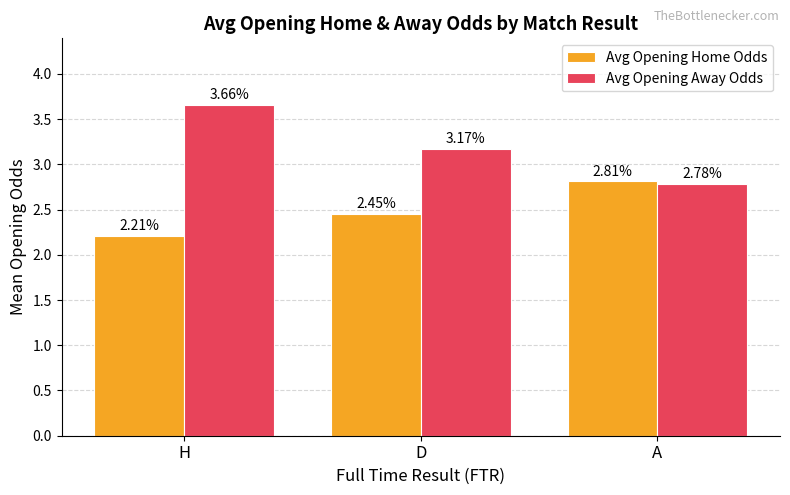

What is the label of the 3rd bar from the right?

H